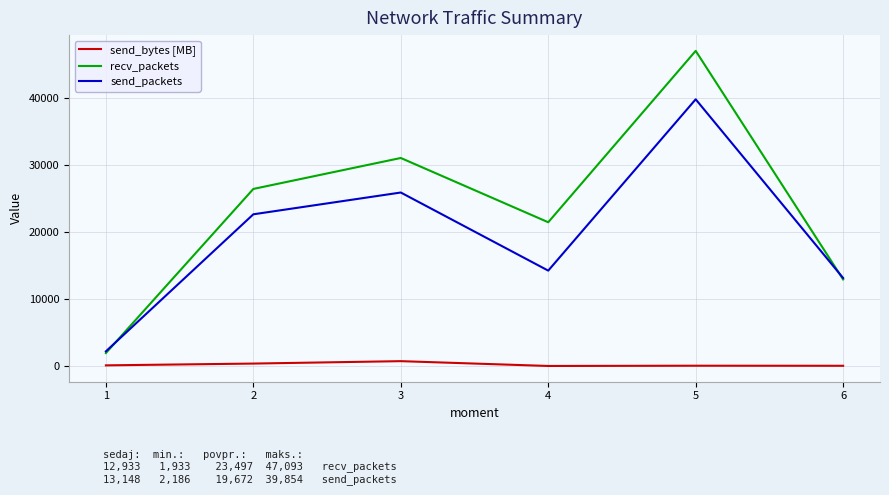

What is the difference between the maximum and minimum values in the send_bytes [MB] series?

718.9